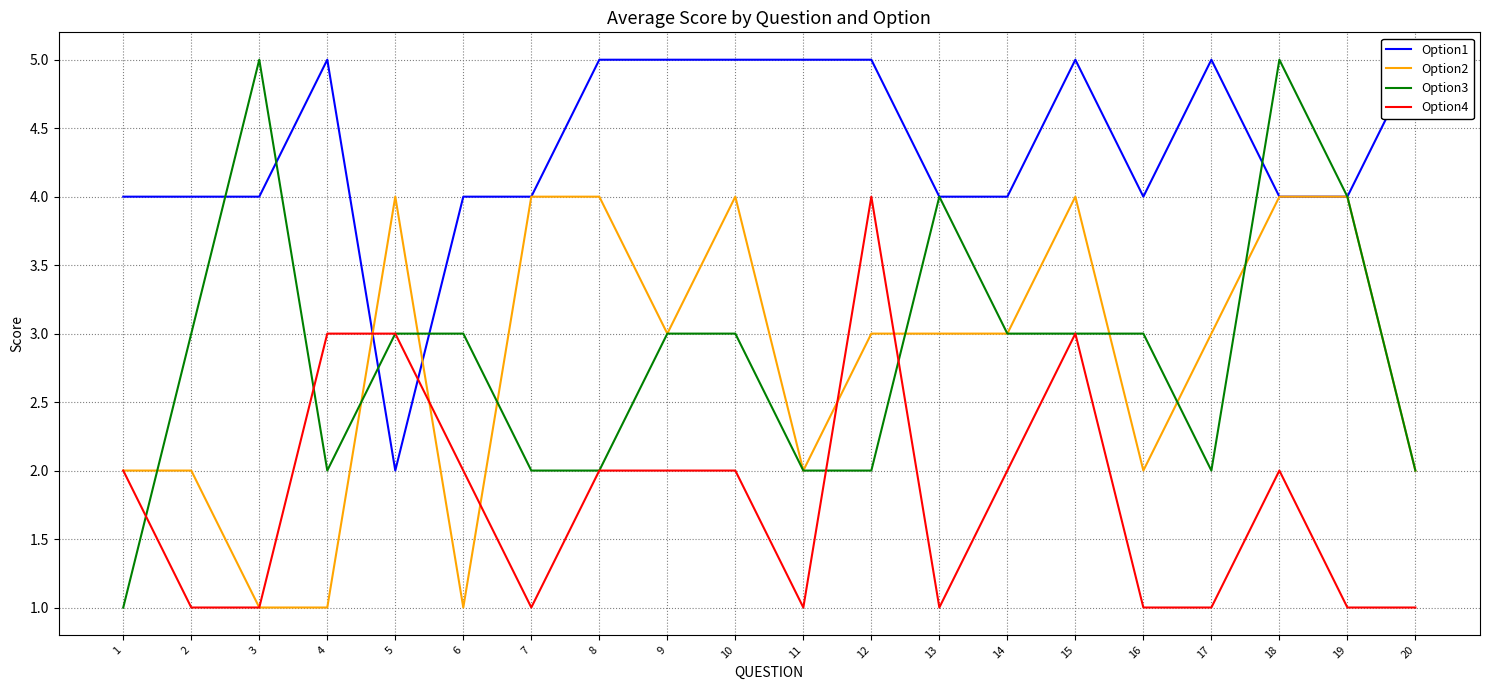

Which has a higher value, 7 or 12?

12